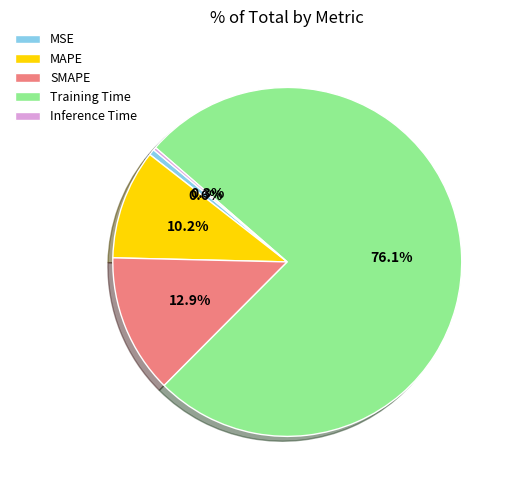

Which has a higher value, Training Time or MSE?

Training Time